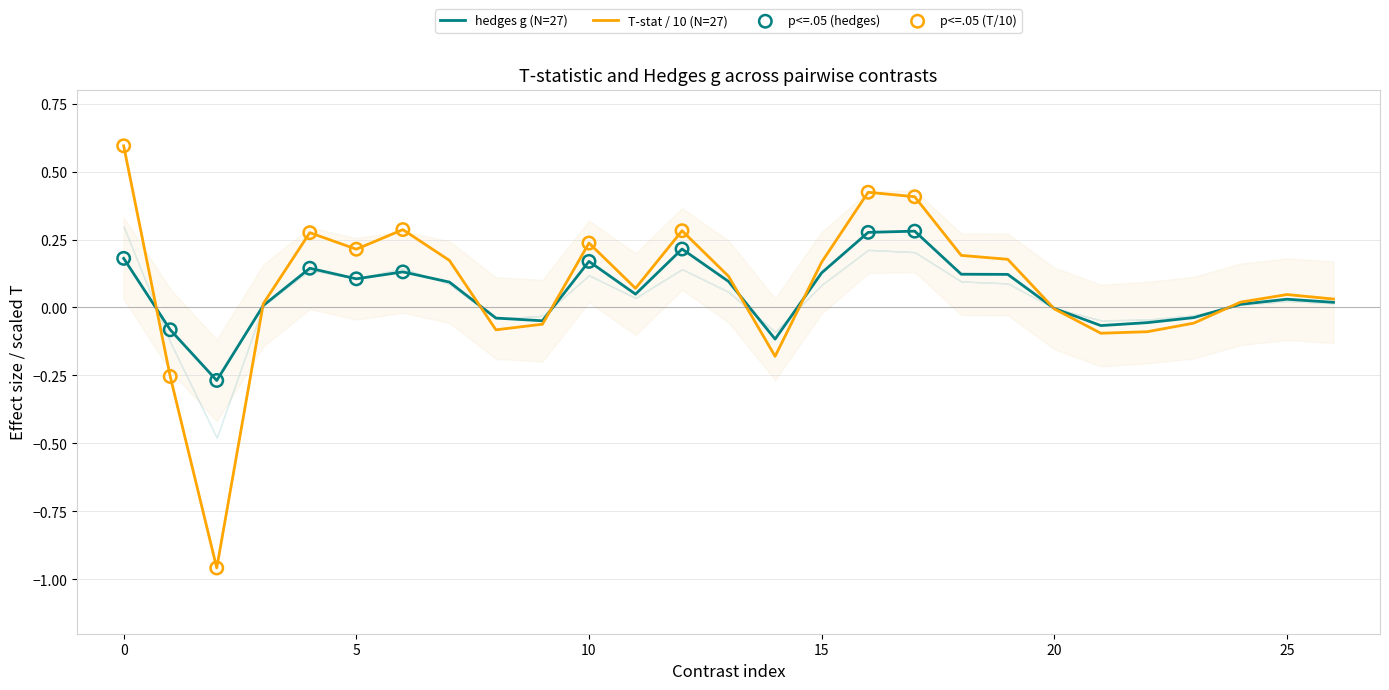

Which series contains the highest Y value?

T